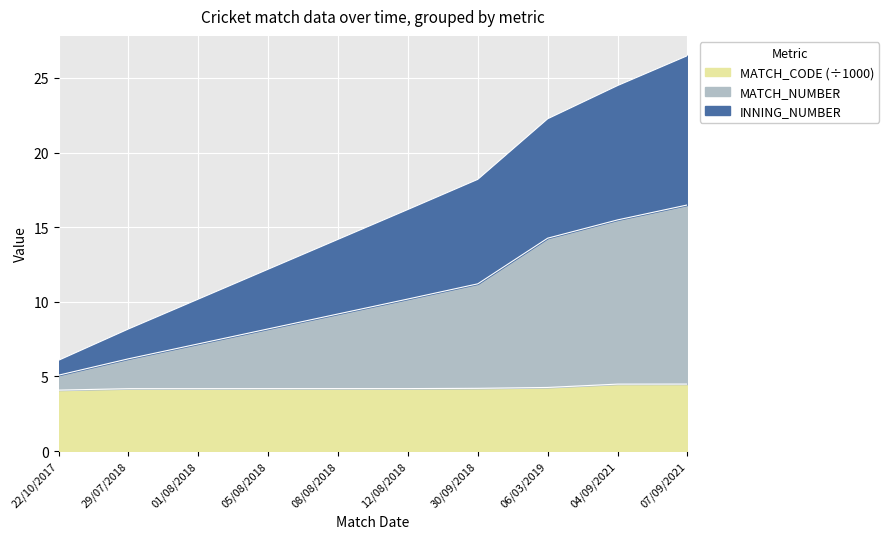

What is the maximum value for MATCH_CODE (÷1000)?

4.5